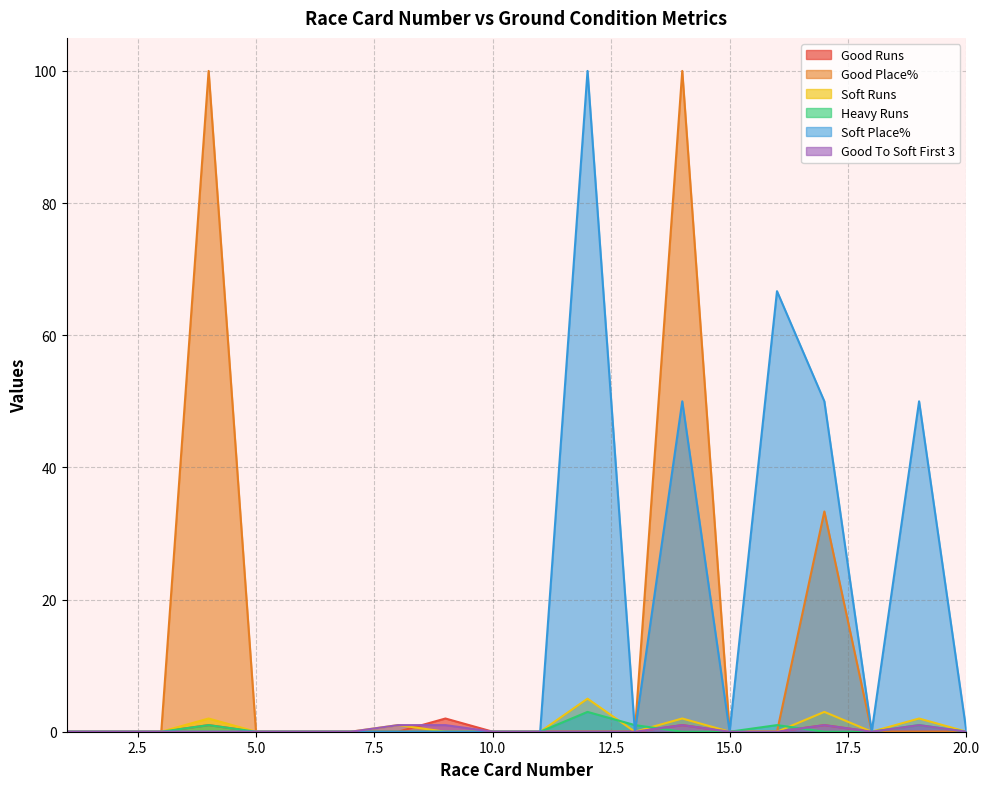

True or false: Good Place% and Good Runs intersect in this chart.

False